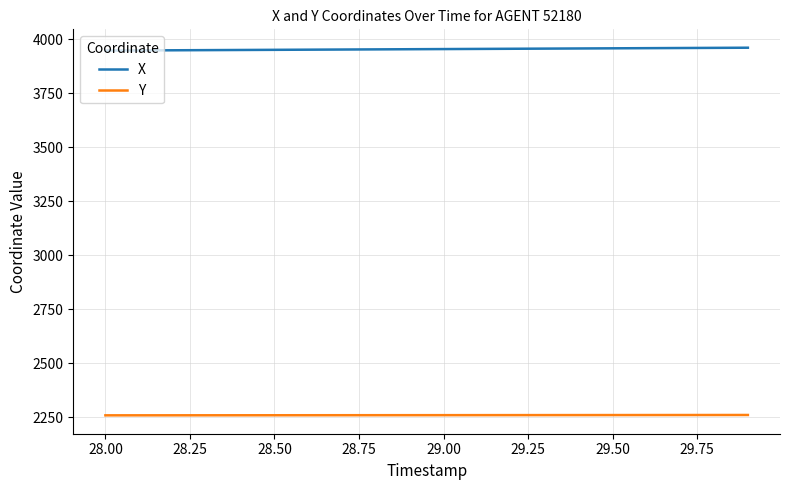

How many values in the Y series are below 2258?

4